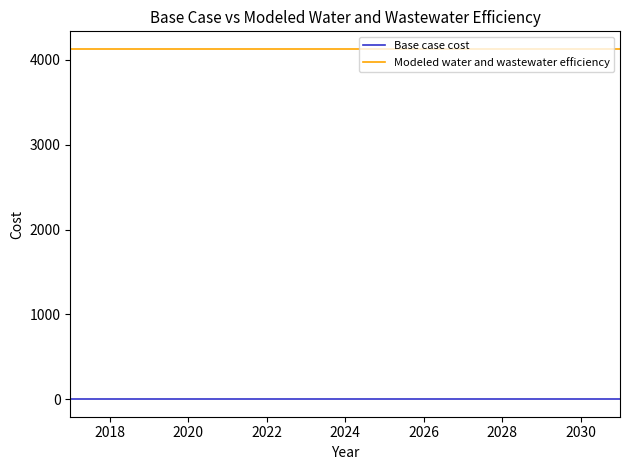

List the series in order of their overall mean, highest first.

Modeled water and wastewater efficiency, Base case cost